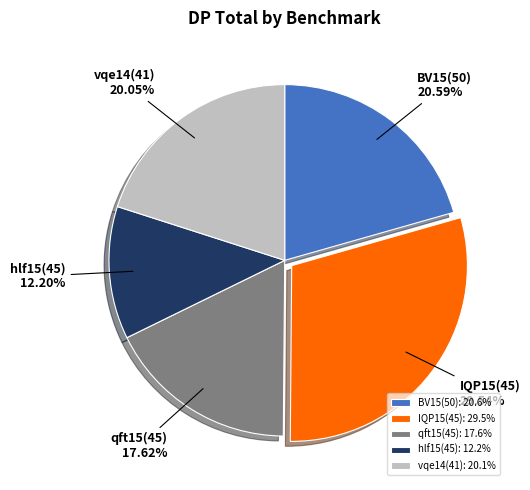

Is there any slice that represents more than half of the pie?

No